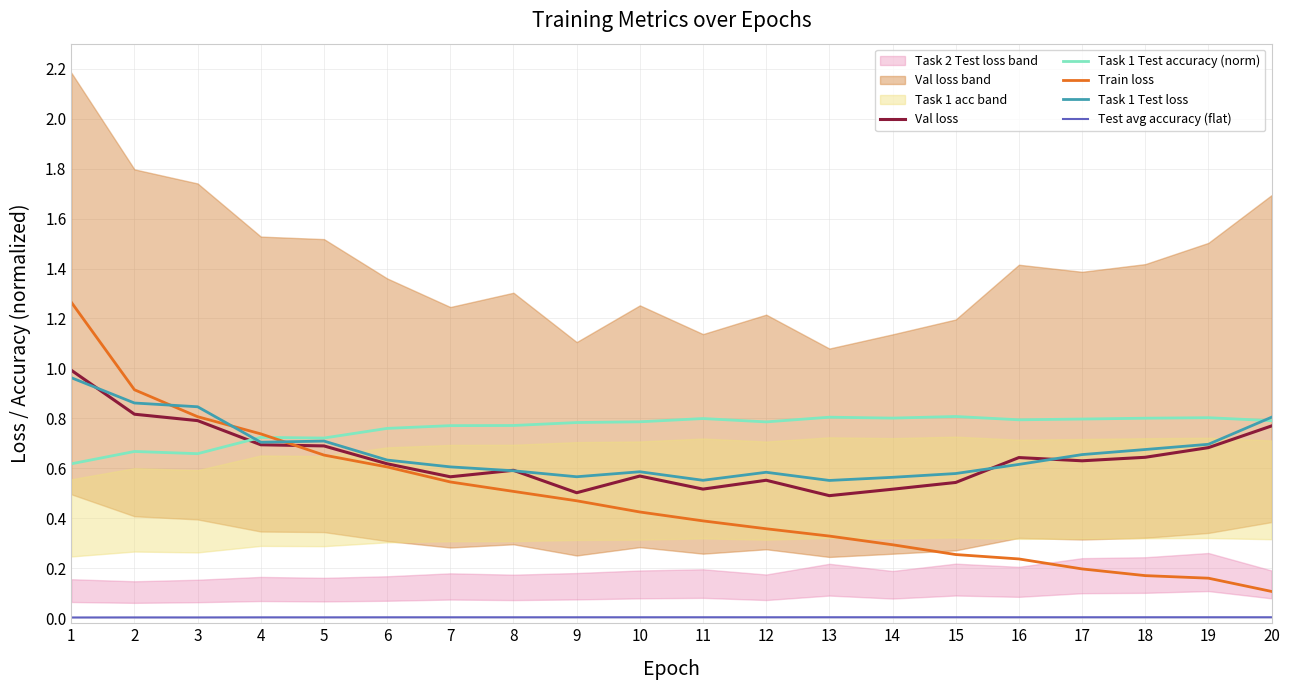

List the series in order of their peak value, lowest first.

Test avg accuracy (flat), Task 1 Test accuracy (norm), Task 1 Test loss, Val loss, Train loss